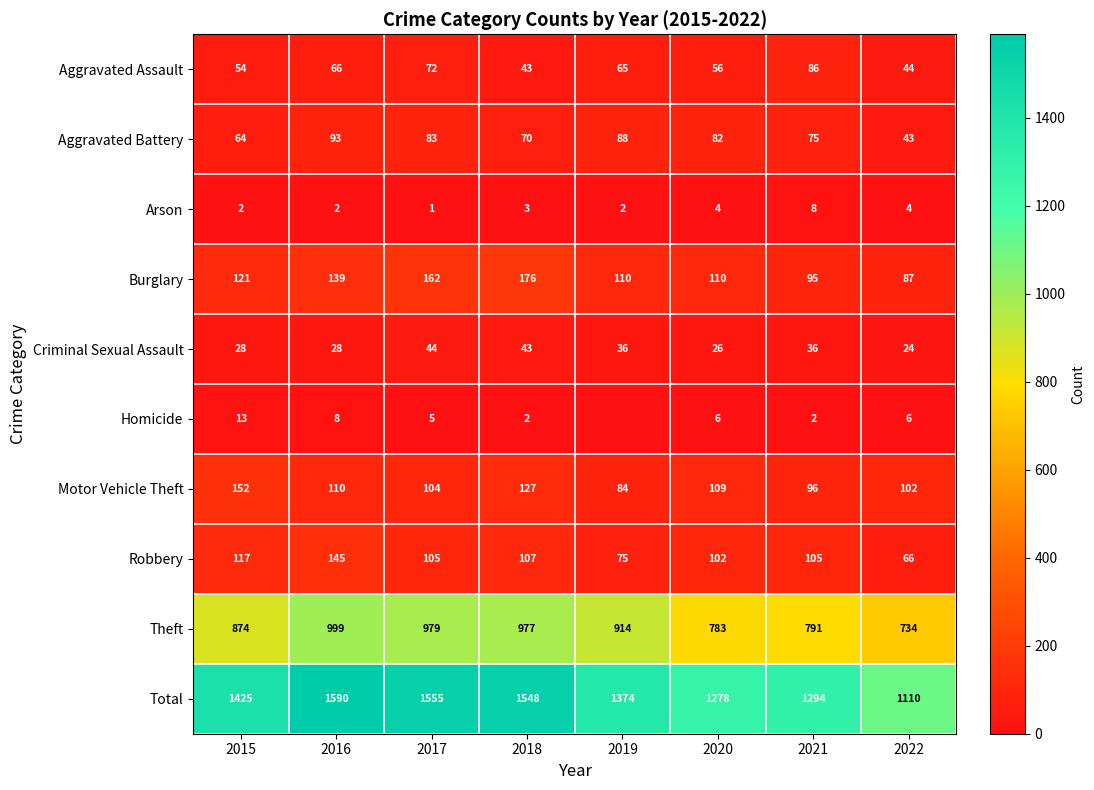

Is it true that Motor Vehicle Theft equals 34 at 2019?

False